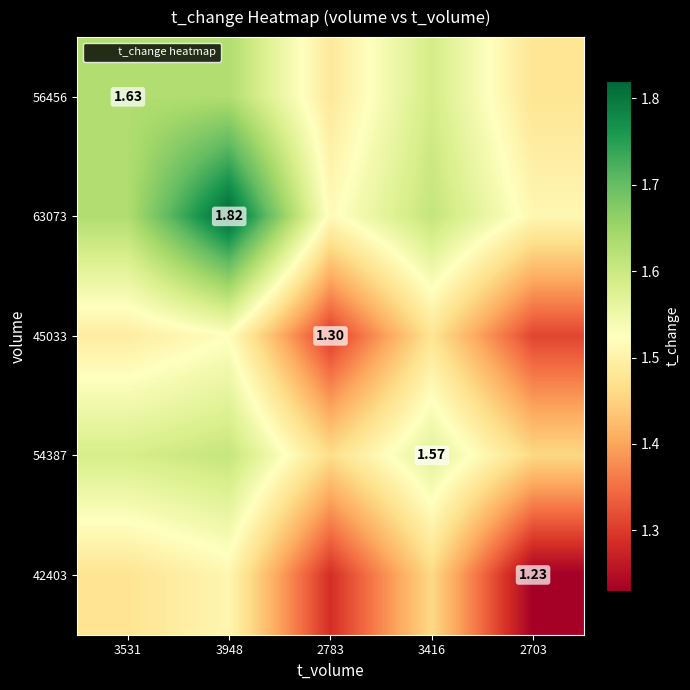

Which series has the largest range (max minus min)?

63073